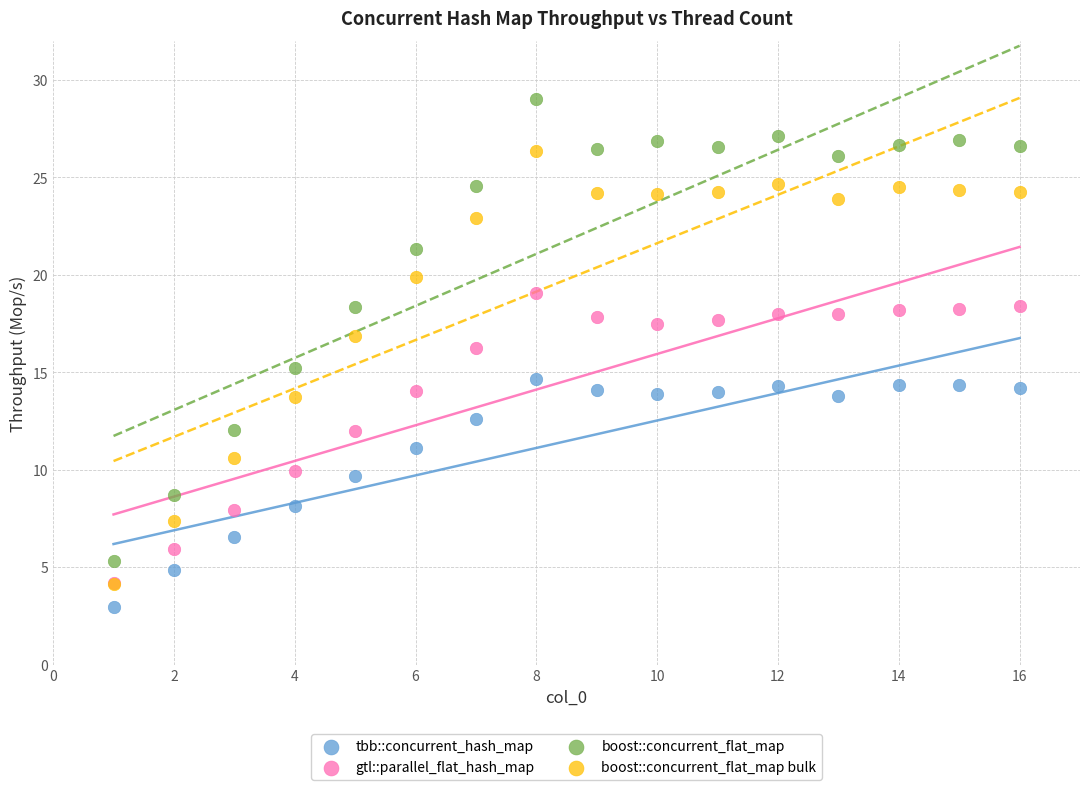

What are all the series names shown in the legend?

tbb::concurrent_hash_map, gtl::parallel_flat_hash_map, boost::concurrent_flat_map, boost::concurrent_flat_map bulk